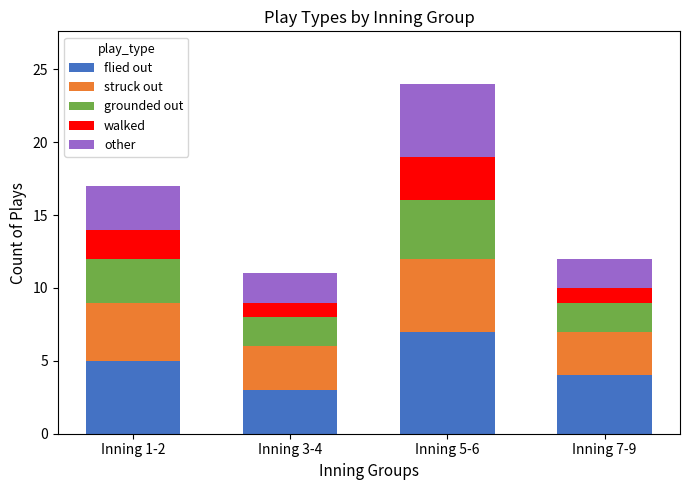

What is the sum of all flied out values?

19